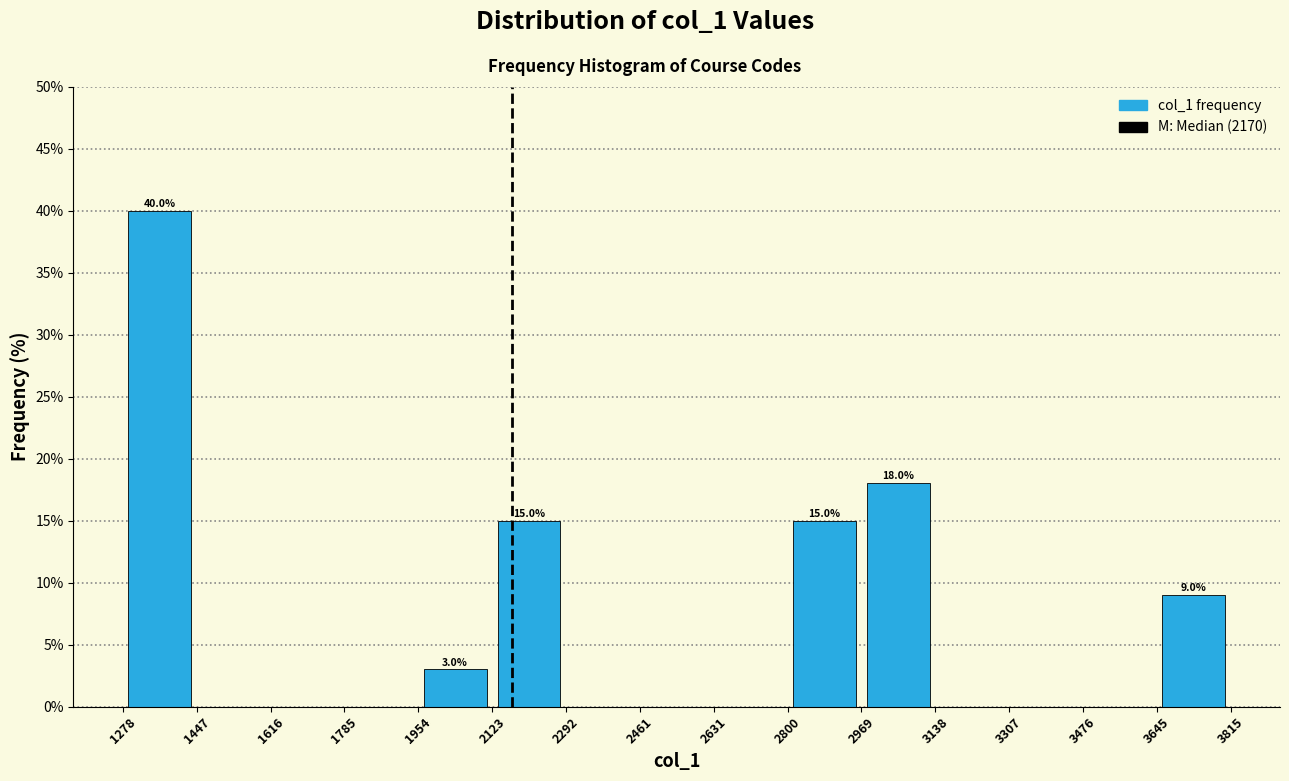

Which range on the x-axis has the tallest bar?

1278 to 1447